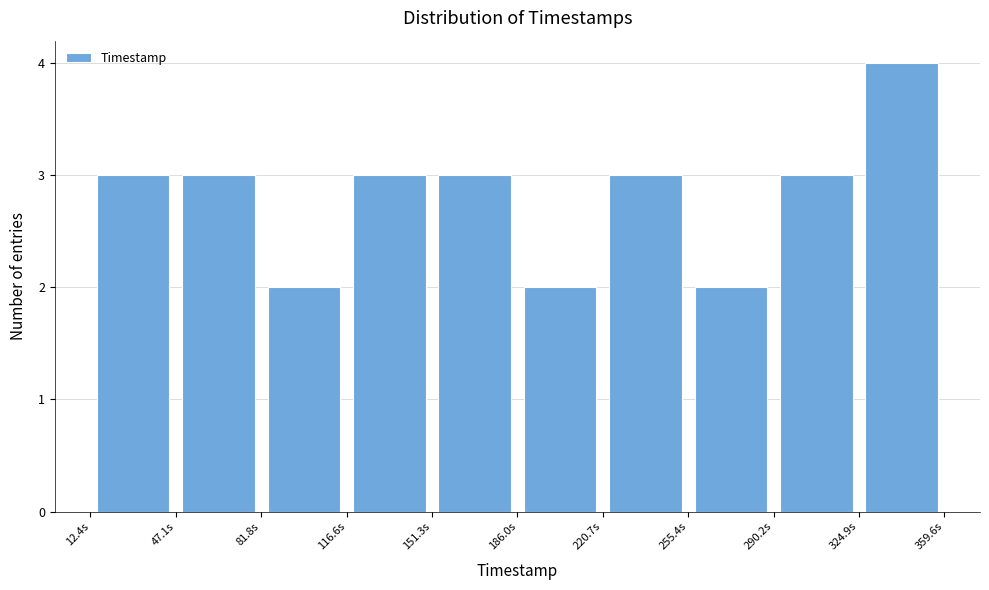

Reading left to right, list every bar in this chart as the range it spans on the x-axis followed by its height. Neither the bar edges nor the heights are printed on the chart, so give them approximately, as read against the axes.

10 to 45: 3
45 to 80: 3
80 to 115: 2
115 to 150: 3
150 to 185: 3
185 to 220: 2
220 to 255: 3
255 to 290: 2
290 to 325: 3
325 to 360: 4